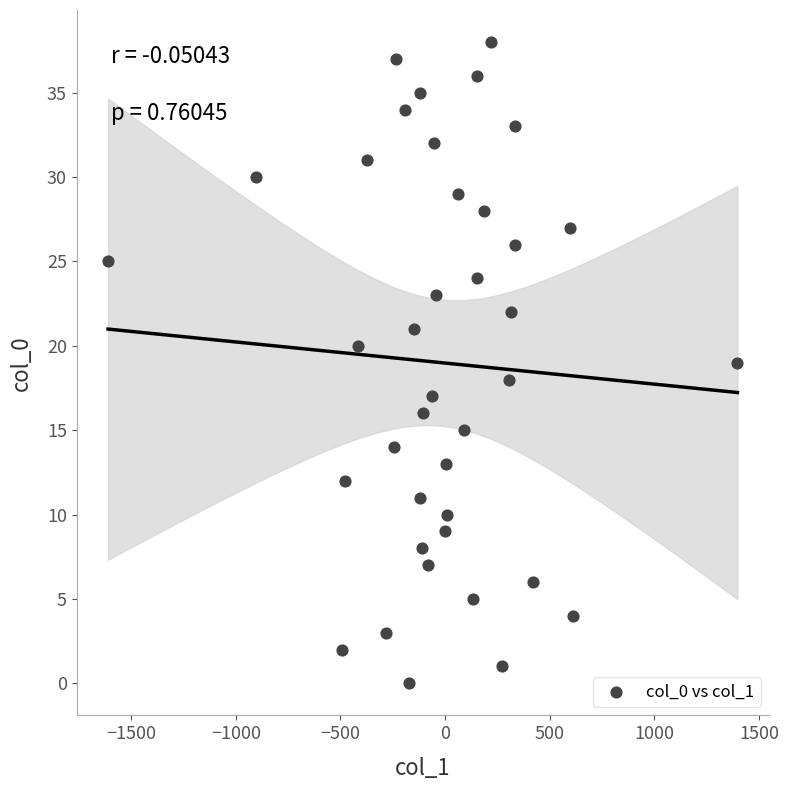

What is the range of Y values (max minus min)?

38